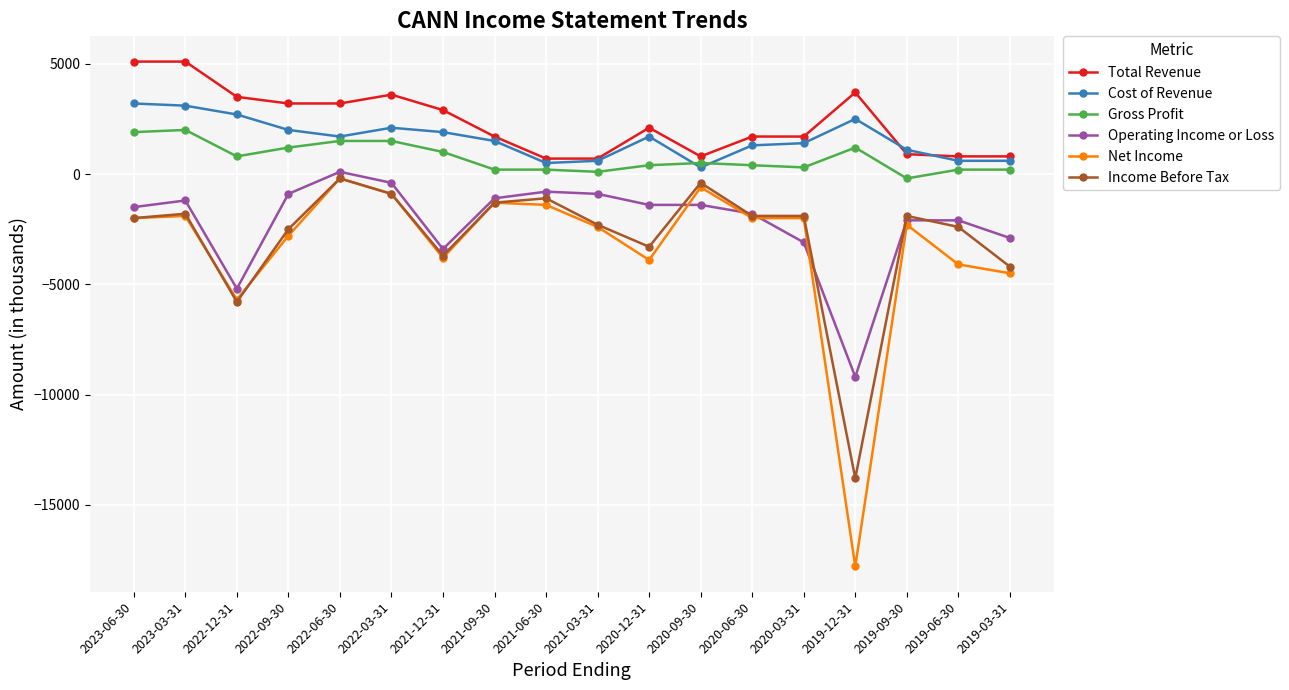

Is the value of Total Revenue at 2022-06-30 greater than the value of Operating Income or Loss at 2020-09-30?

Yes